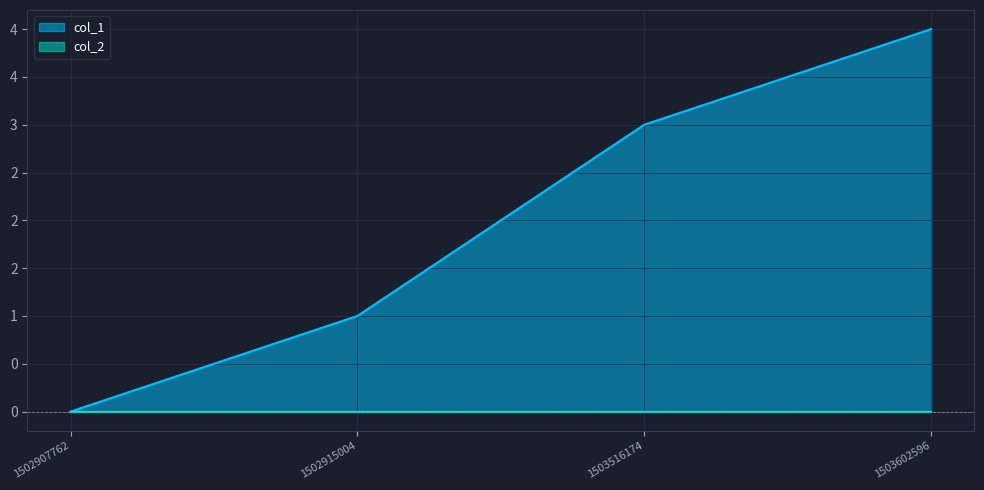

Reading left to right, list all the values displayed in this chart.

1502907762=0	1502915004=1	1503516174=3	1503602596=4